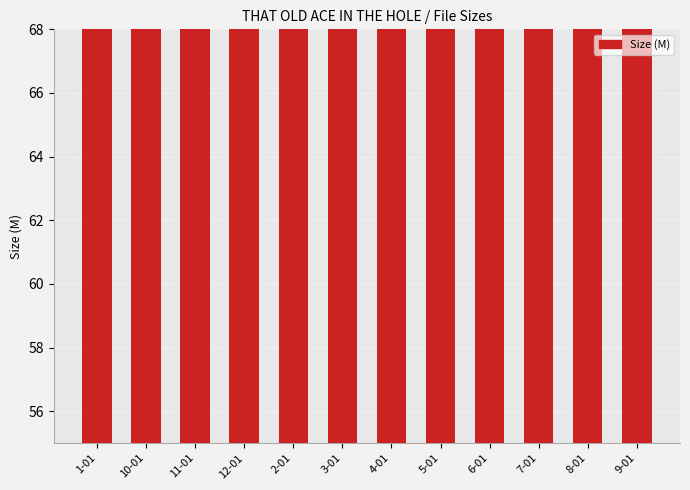

Which label corresponds to the smallest value in the chart?

11-01